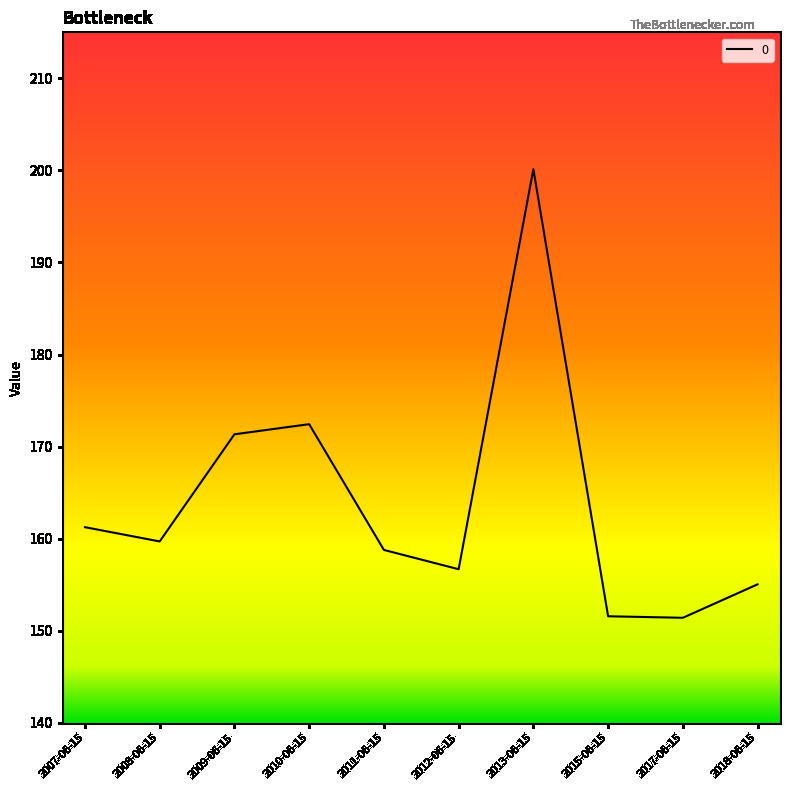

What position from the left is 2013-06-15?

7